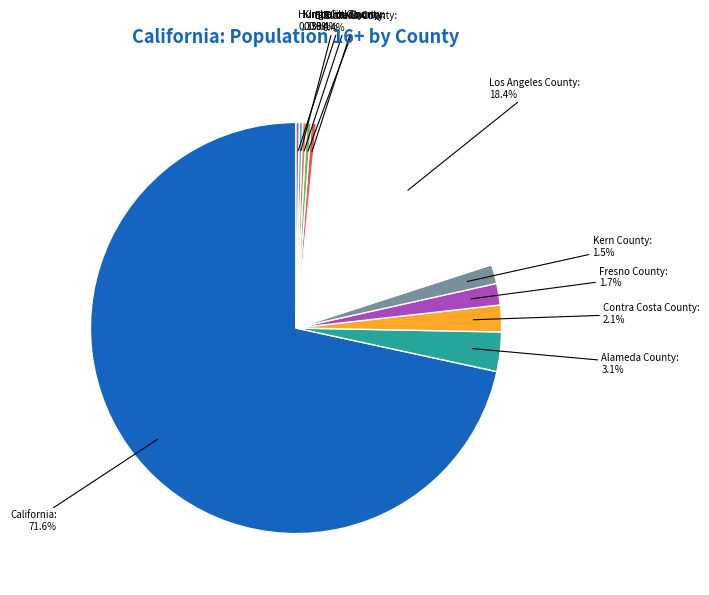

What is the largest slice in the pie chart?

California